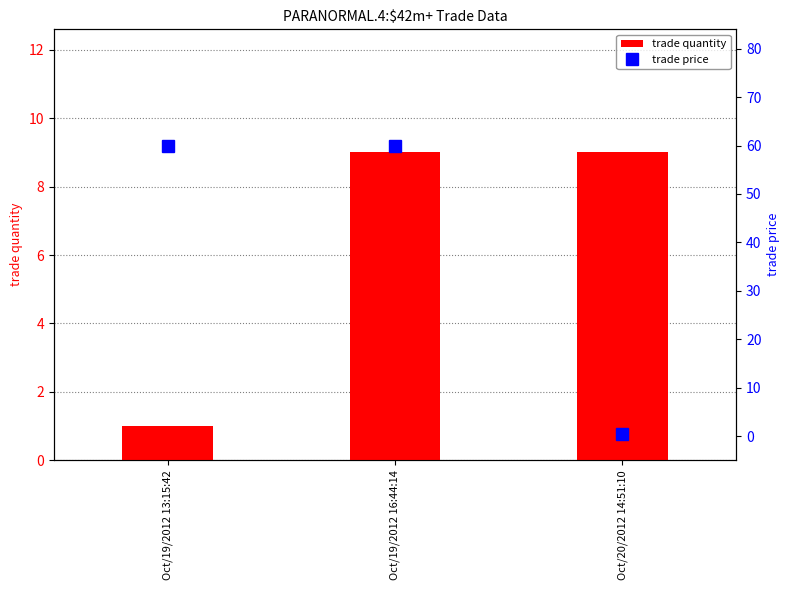

What is the label of the 2nd bar from the left?

Oct/19/2012 16:44:14